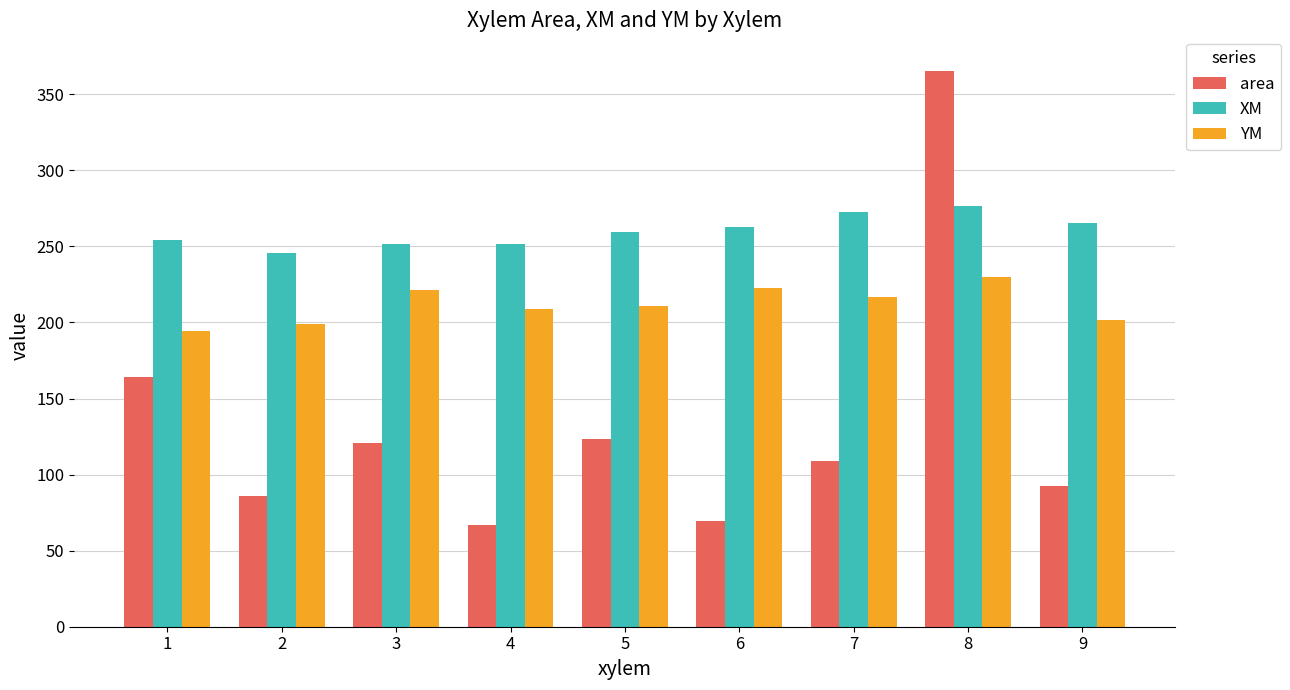

What is the value of the XM bar at the 5th from the left?

259.8